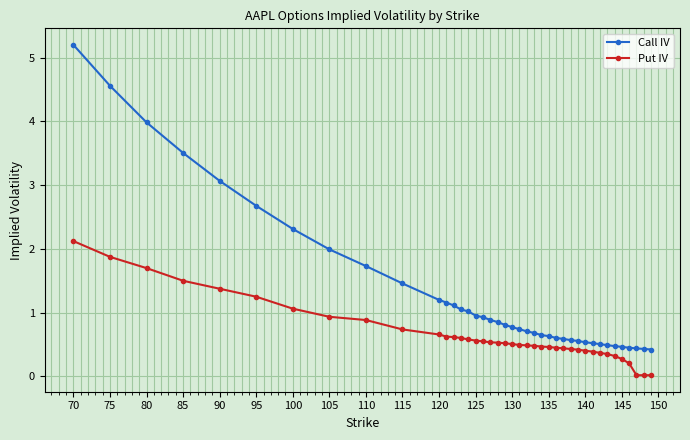

True or false: Put IV and Call IV intersect in this chart.

False